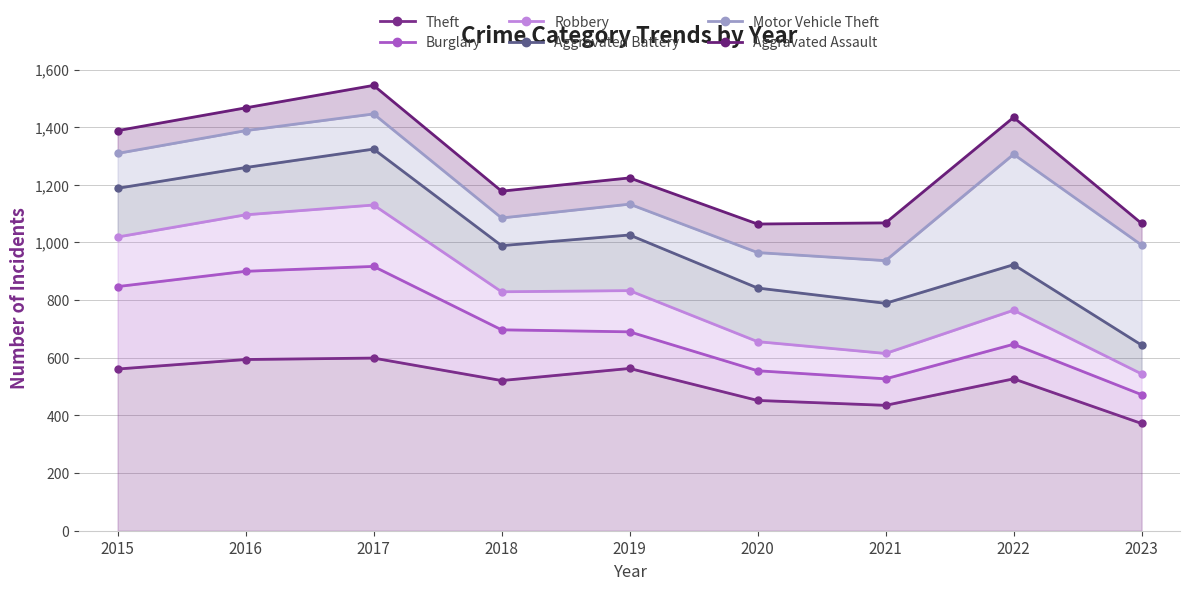

True or false: Burglary and Robbery intersect in this chart.

False